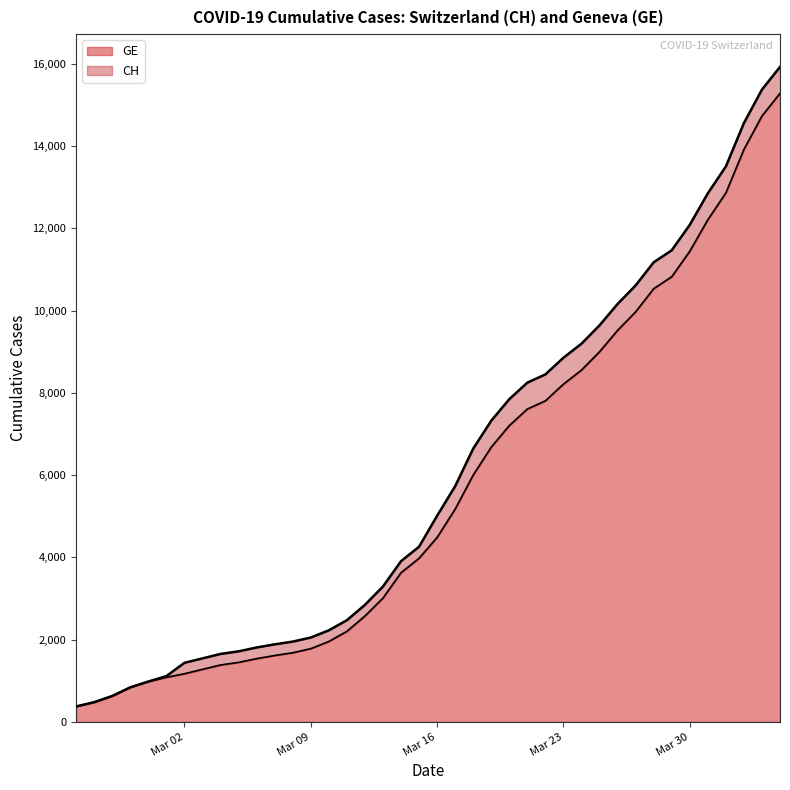

Is it true that GE equals 1771 at 2020-03-12?

False